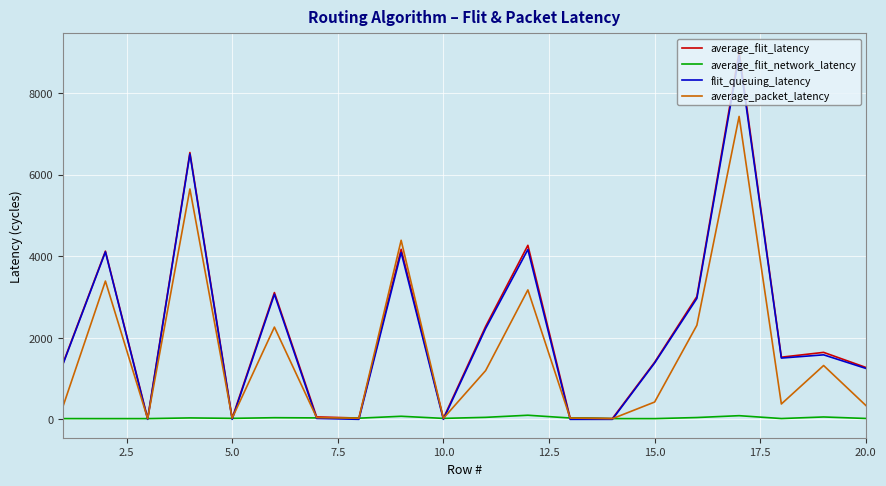

Which series has the widest spread of values?

average_flit_latency